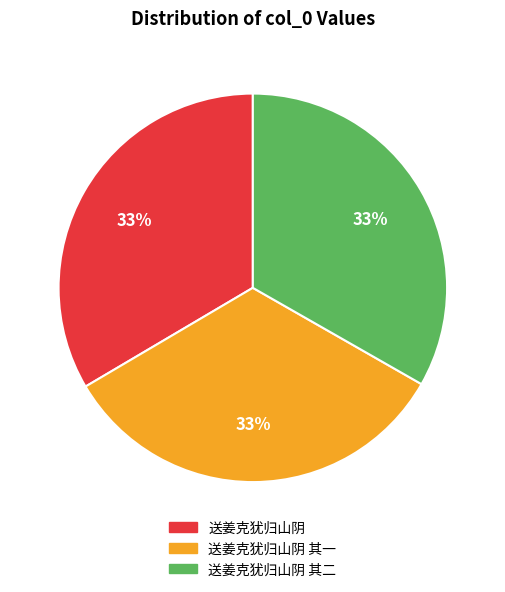

Is 送姜克犹归山阴 其一 the majority of the pie?

No